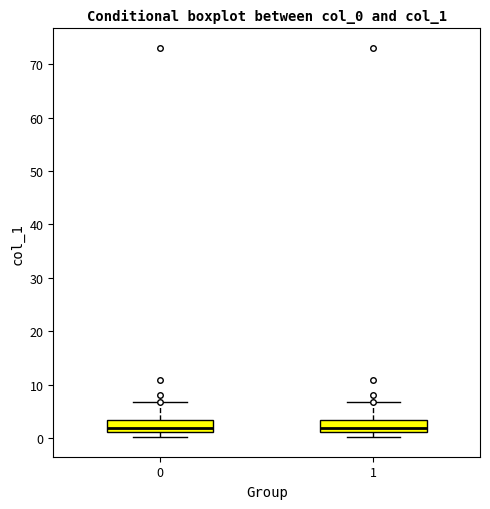

Reading left to right, transcribe this box plot: for each box, give where its median line is, the range the box spans, and where its two whiskers end, as read against the y-axis. The values are not printed on the chart, so give them approximately, as read against the axis.

0: median 2, box 1 to 3, whiskers 0 to 7
1: median 2, box 1 to 3, whiskers 0 to 7